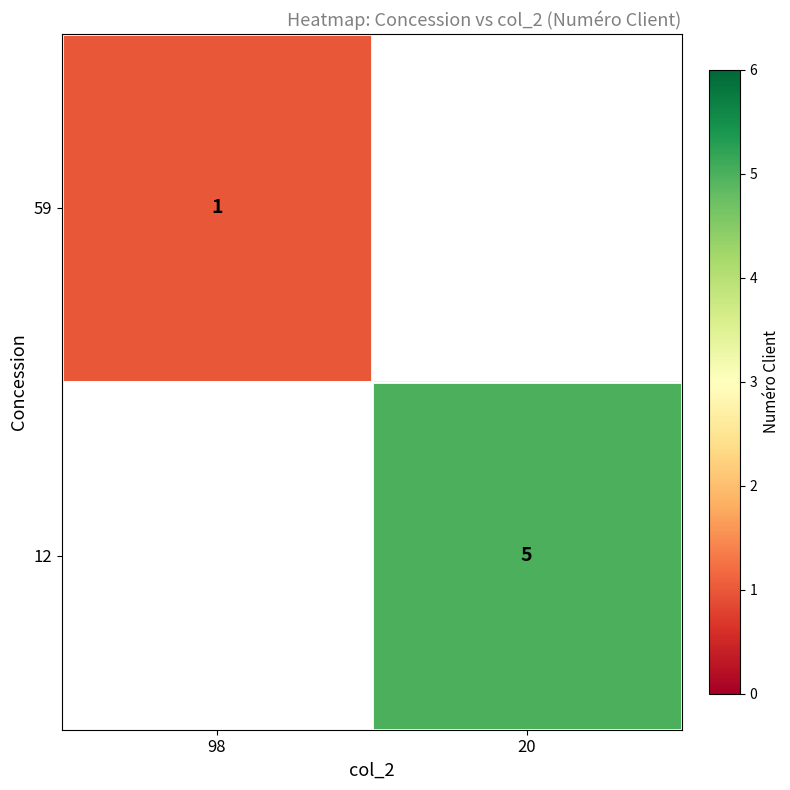

The 12 series shows 3 at 20. True or false?

False